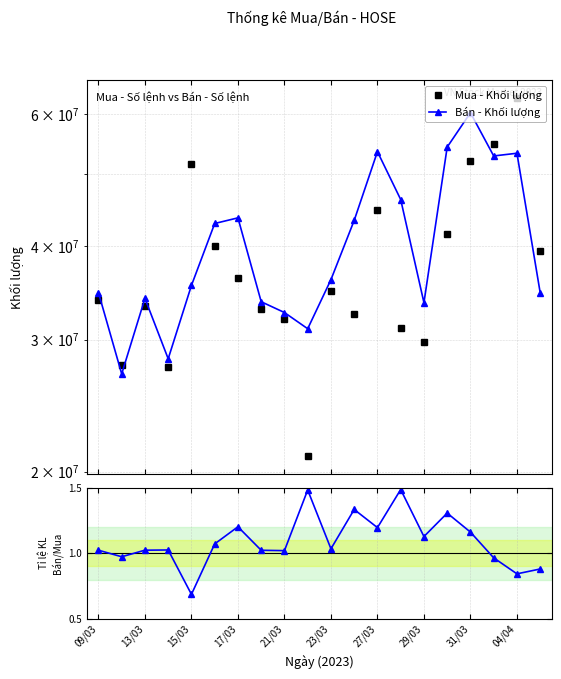

The value of Bán - Khối lượng at 19 is 47325761.6. True or false?

False